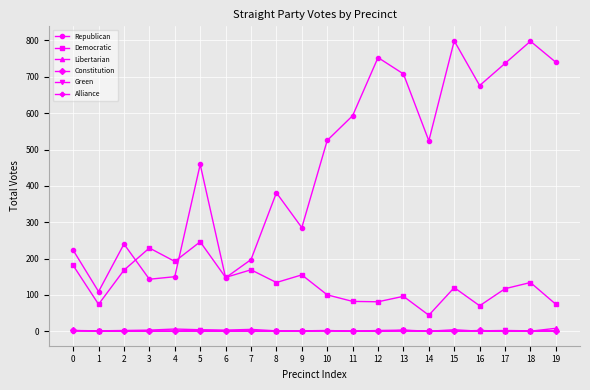

Which series has the largest total across all categories?

Republican